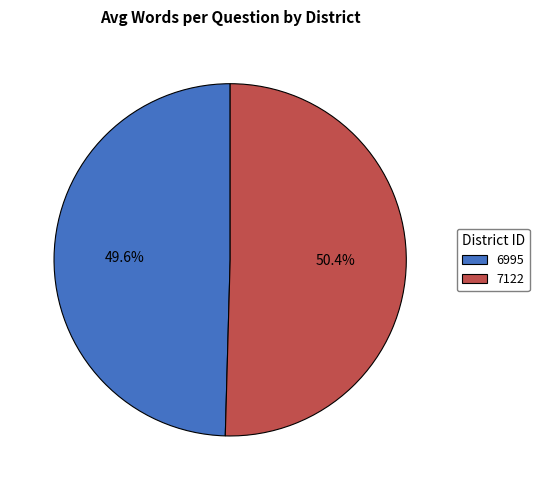

What portion of the pie excludes 6995?

50.4%